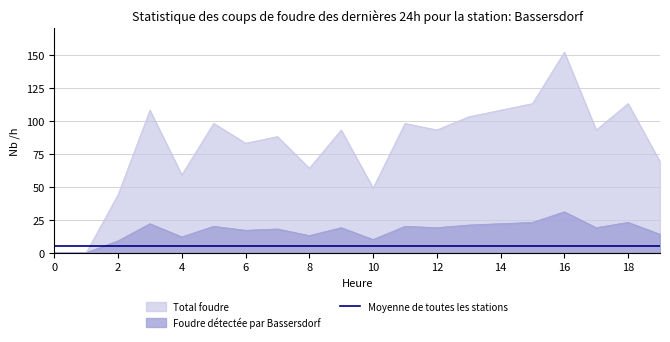

What are all the series names shown in the legend?

Total foudre, Foudre détectée par Bassersdorf, Moyenne de toutes les stations